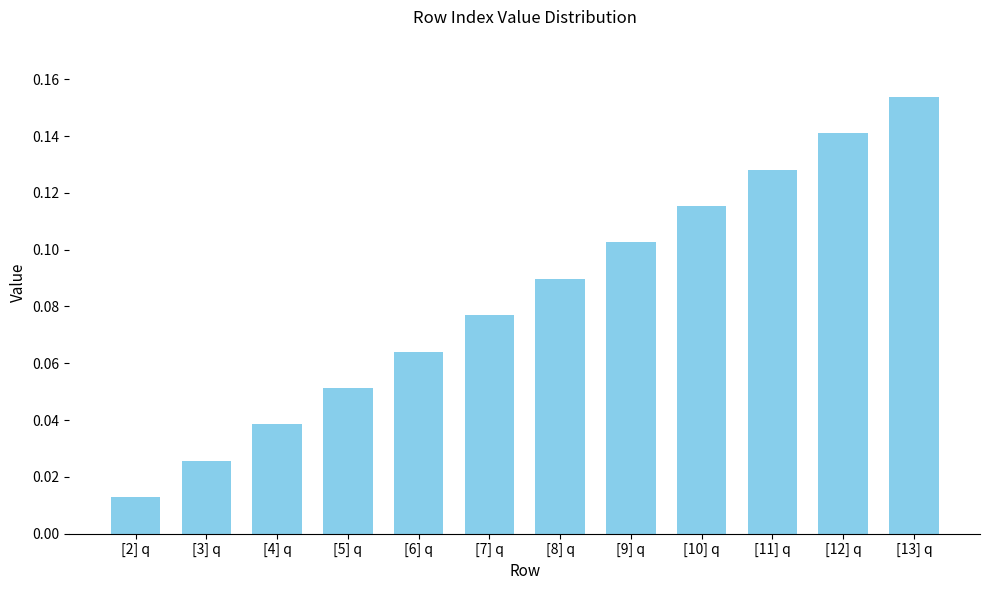

What is the label of the 6th bar from the left?

[7] q